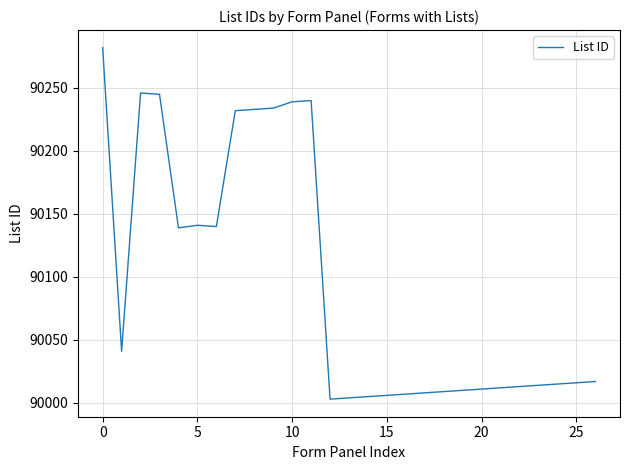

What is the greatest value displayed?

90282